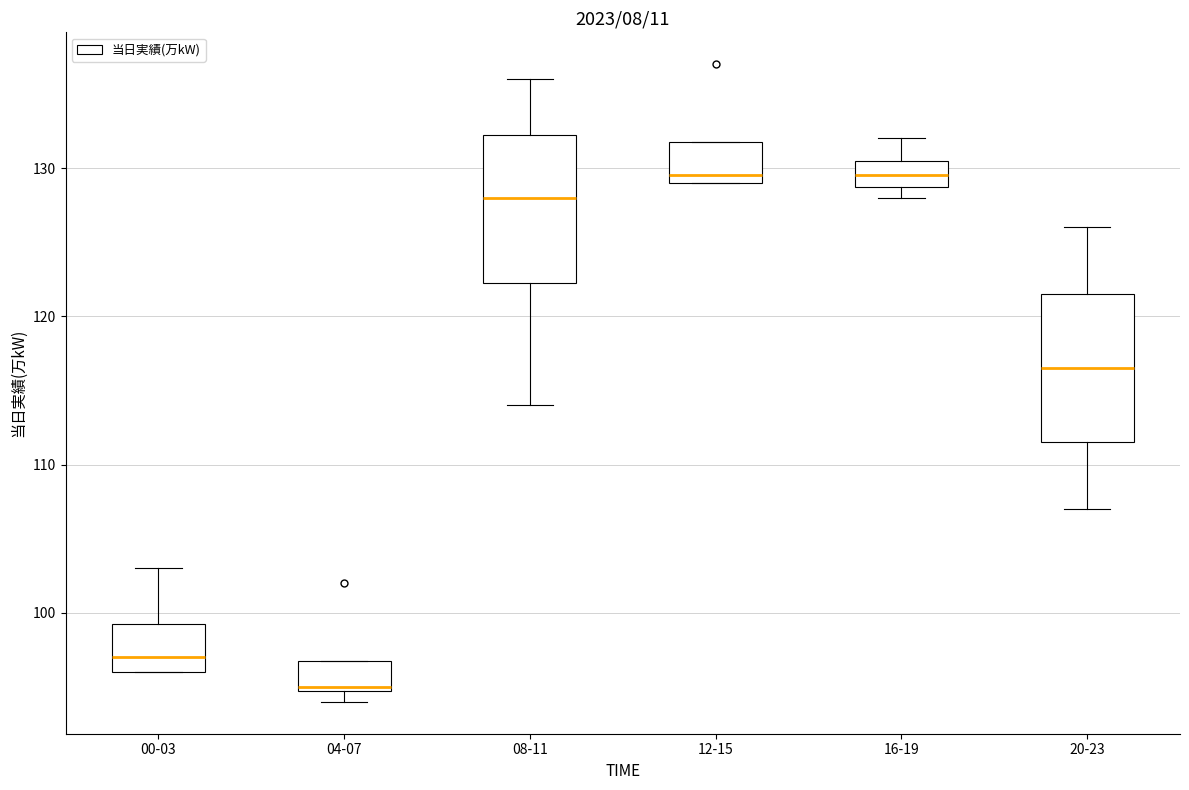

Where does the median line of the box for 12-15 sit on the y-axis? The values are not printed on the chart, so give them approximately, as read against the axis.

130